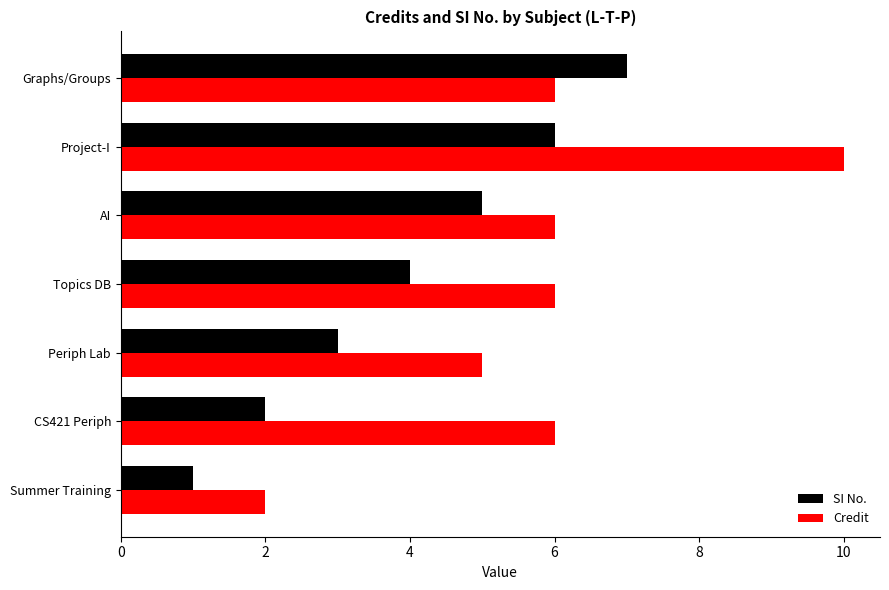

Is it true that Credit equals 5 at Periph Lab?

True